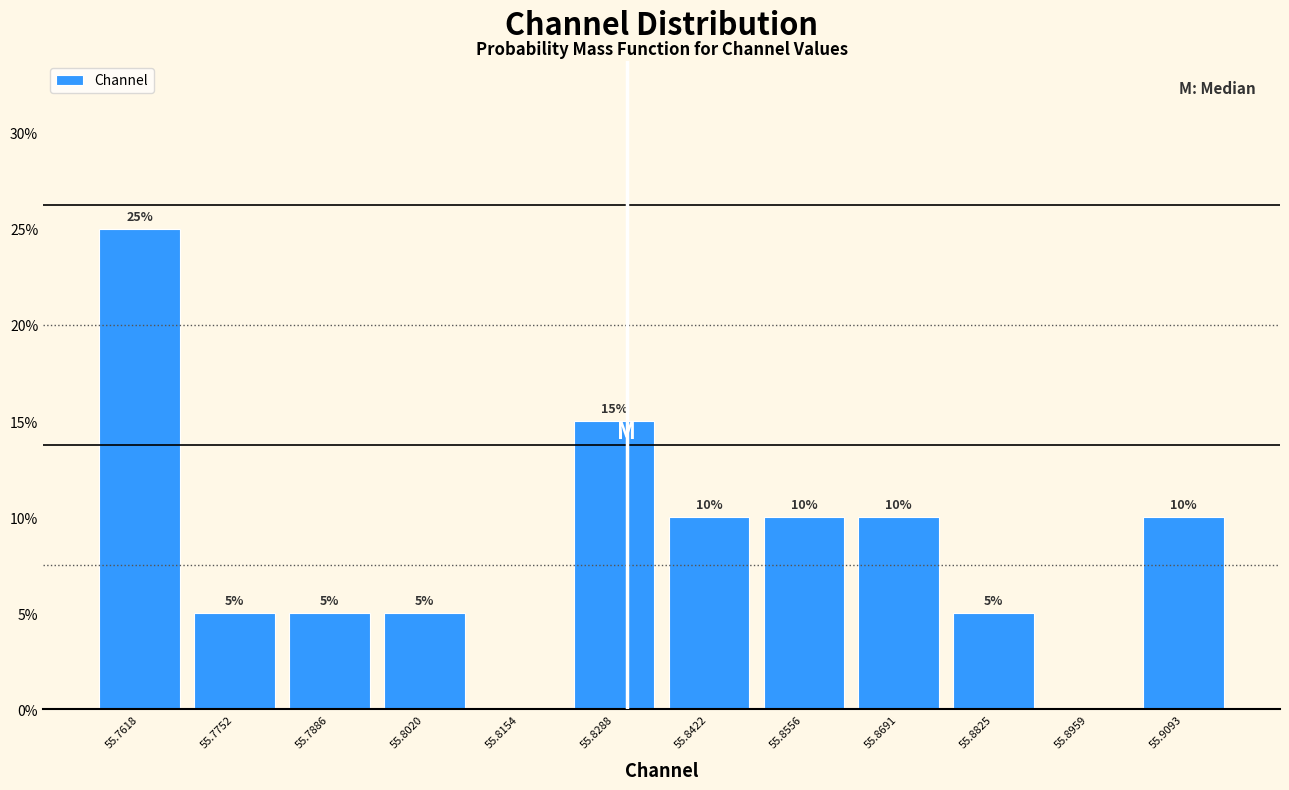

Over which range of the x-axis is the bar tallest?

55.756 to 55.768